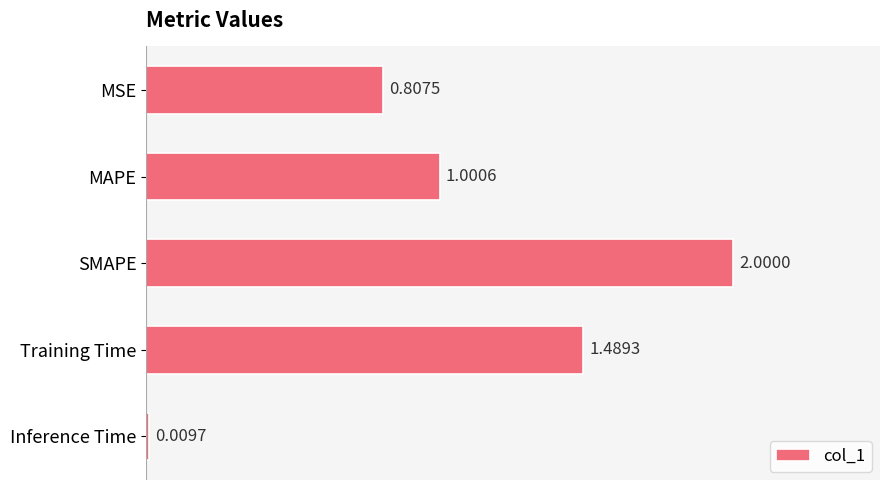

At which label is the value closest to 1?

MAPE